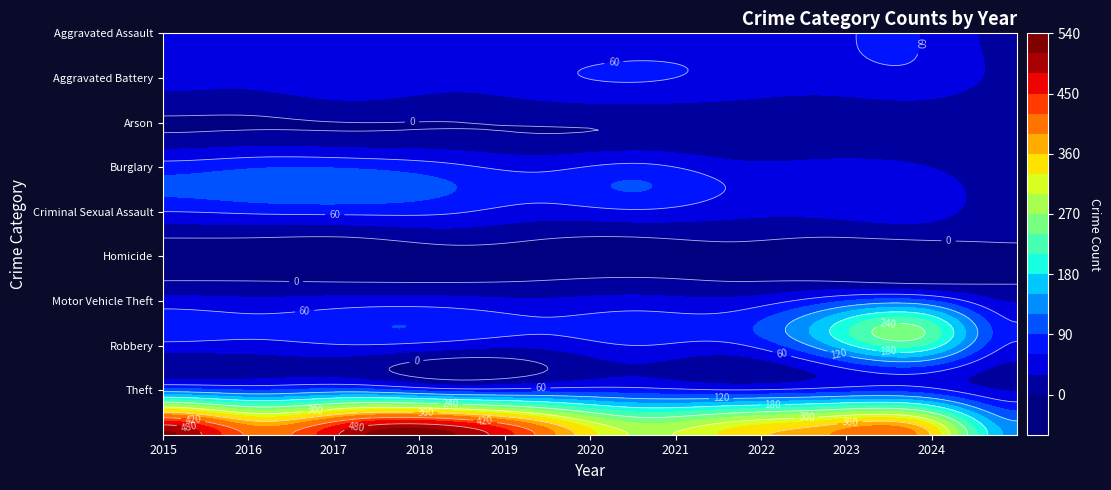

The Theft series shows 629 at 2023. True or false?

False